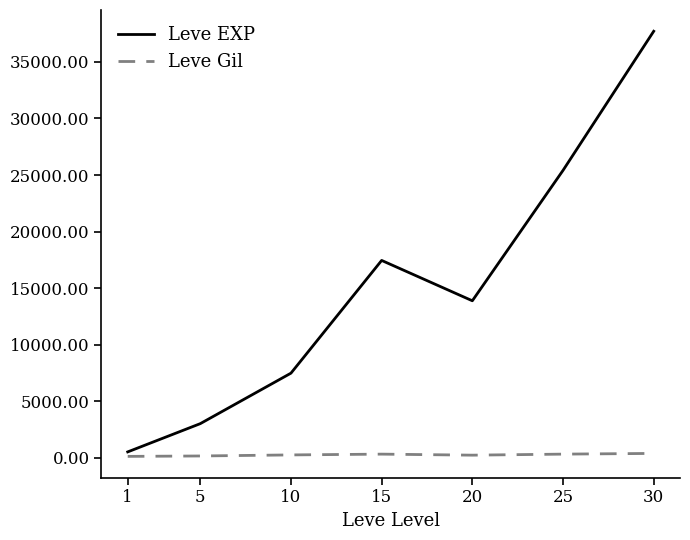

The value of Leve EXP at 25 is 25410.0. True or false?

True